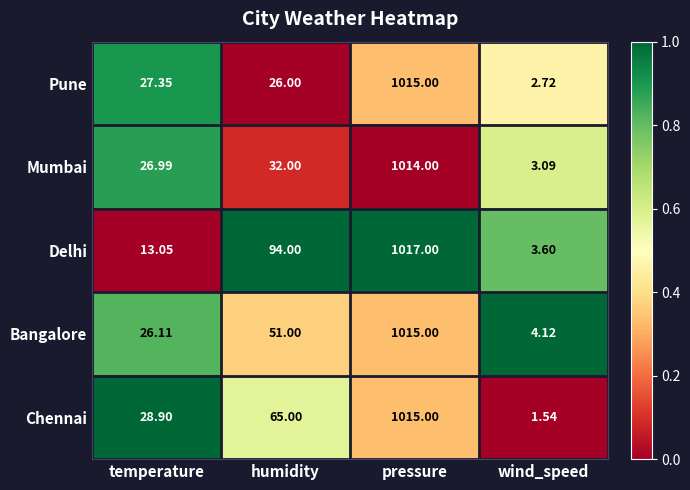

At which label does Chennai reach its minimum?

wind_speed